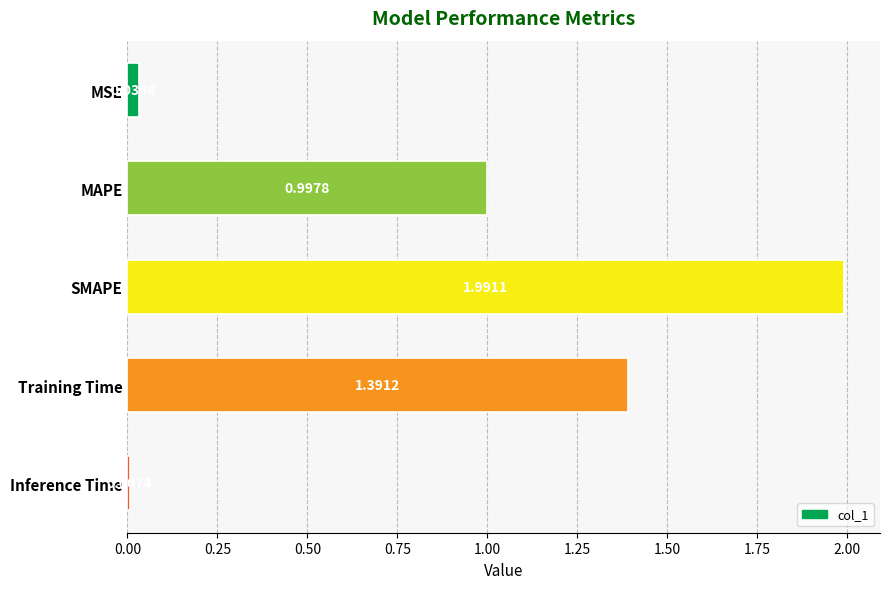

Rank the categories by value from lowest to highest.

Inference Time, MSE, MAPE, Training Time, SMAPE